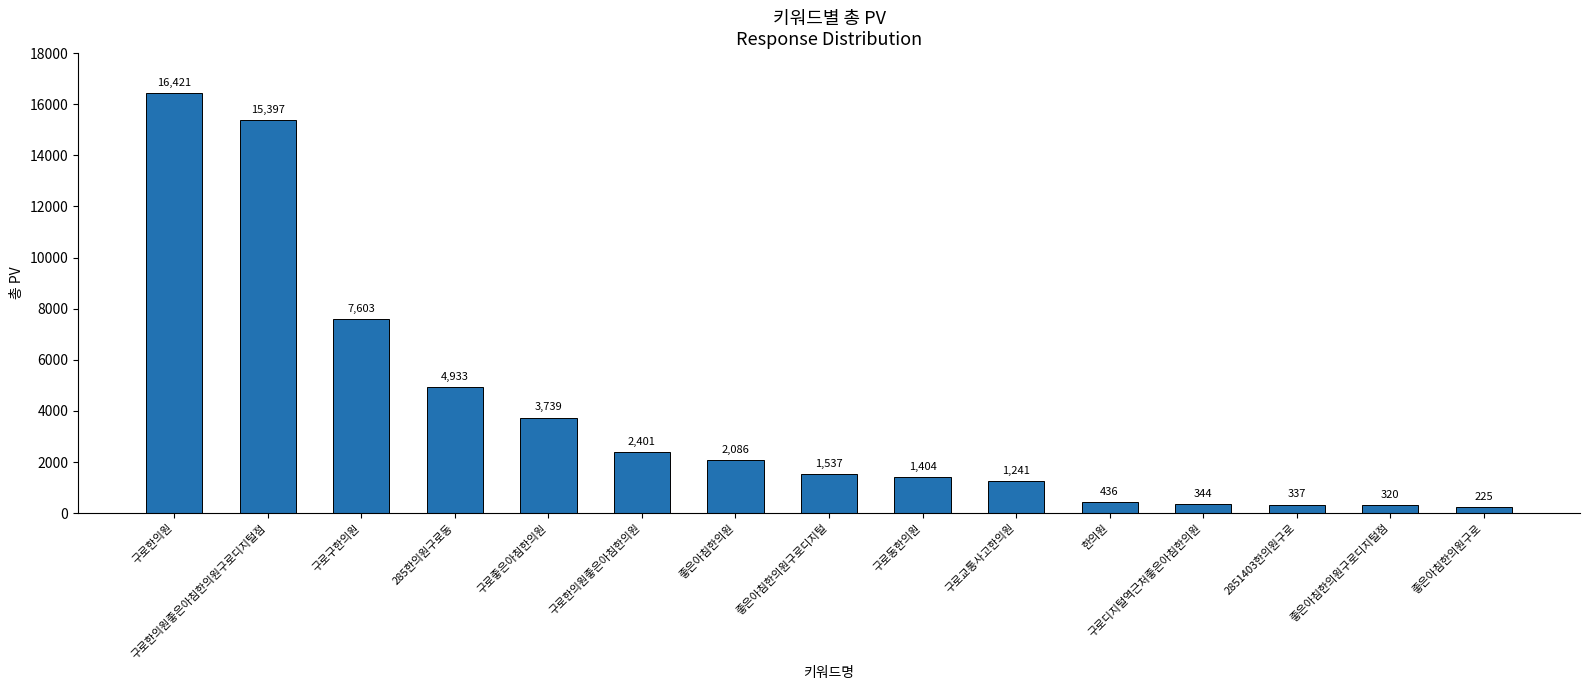

The chart shows a value of 3206 at 좋은아침한의원. True or false?

False